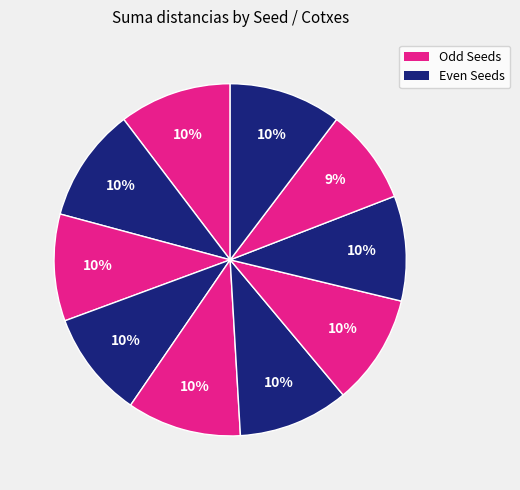

Count the number of slices in the pie.

10